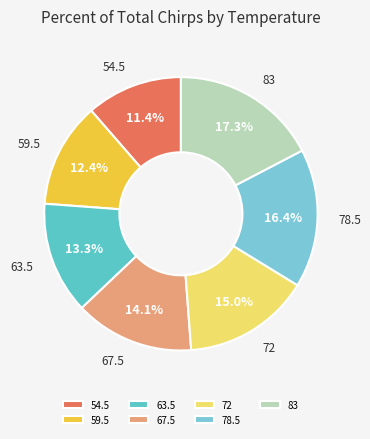

What is the smallest slice in the pie chart?

54.5